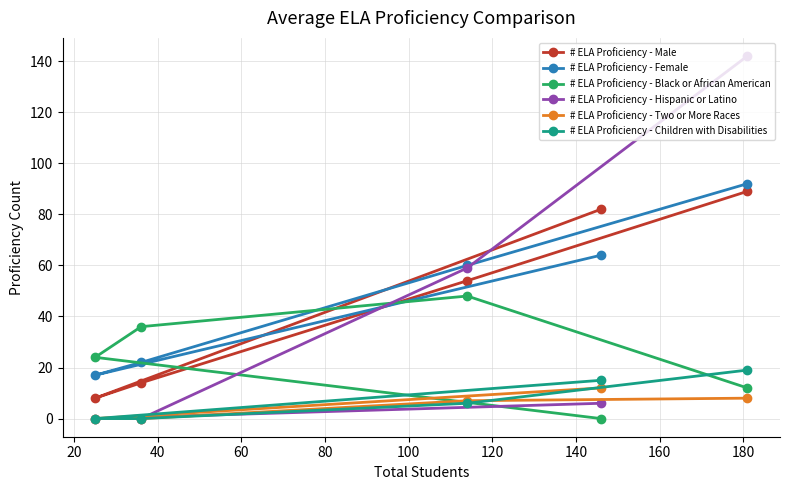

Which series has the widest spread of values?

# ELA Proficiency - Hispanic or Latino